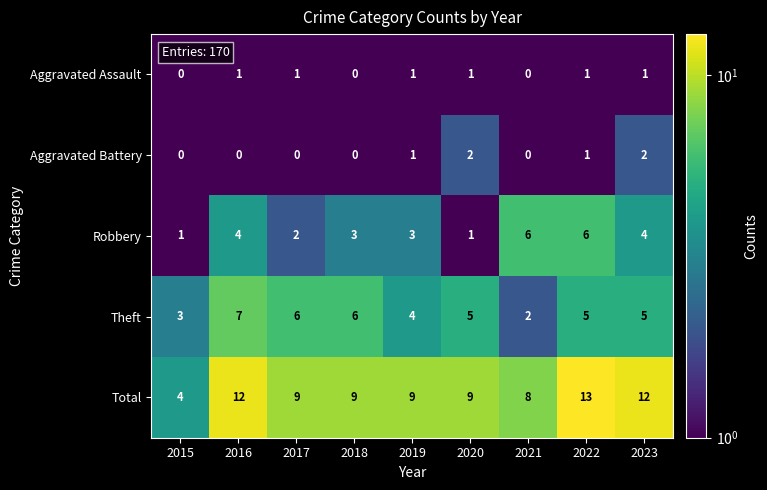

True or false: Aggravated Assault has a value of 2 at 2023.

False